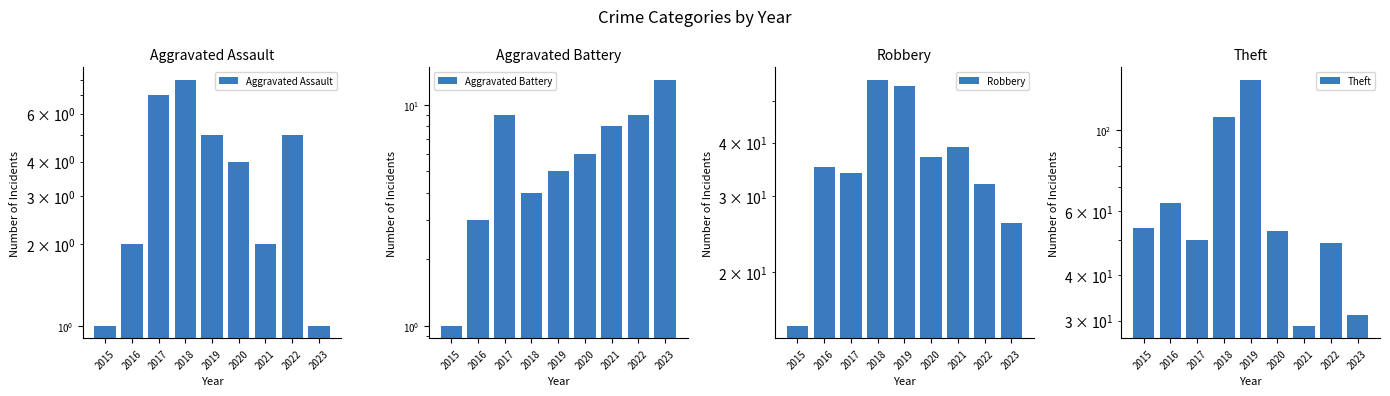

Where is Aggravated Assault nearest to the value 4?

2020